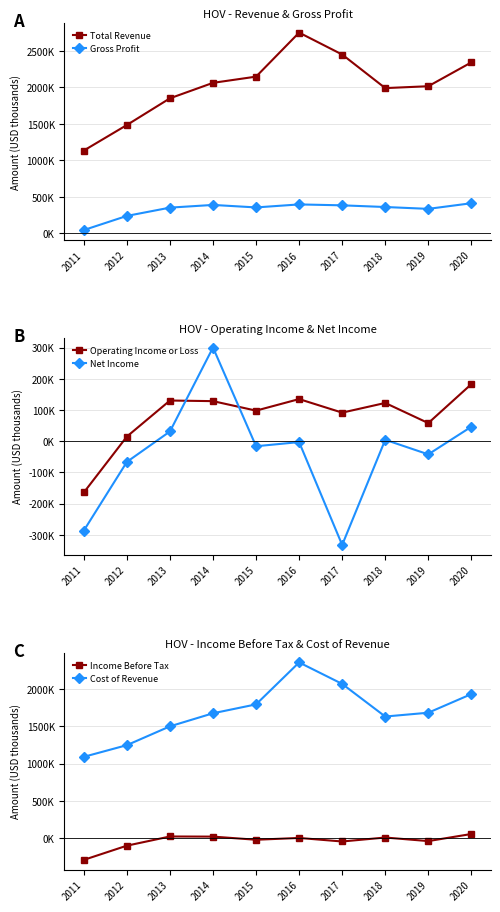

The Income Before Tax series shows 4196 at 2016. True or false?

False